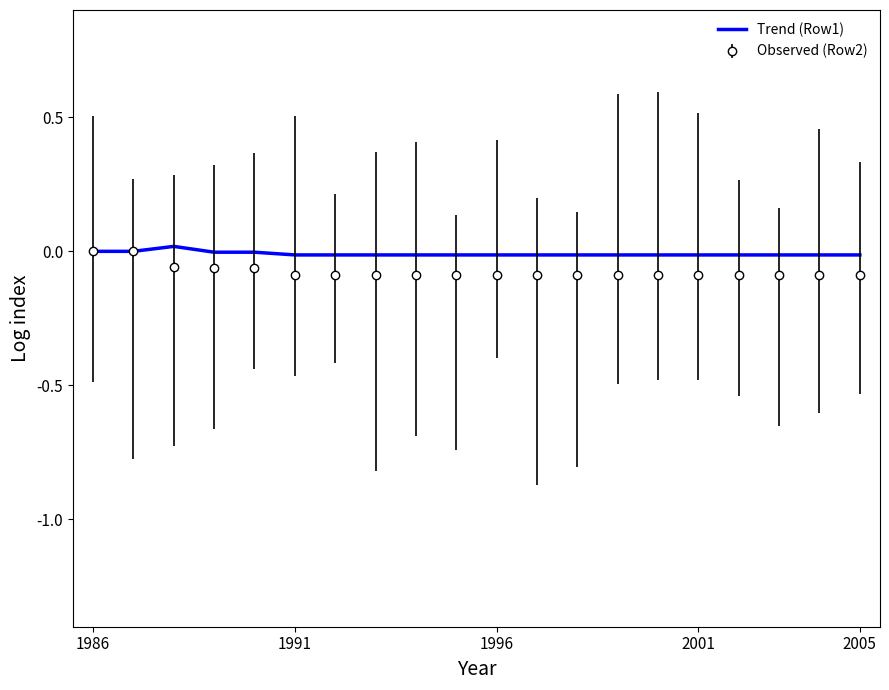

What are all the series names shown in the legend?

Trend (Row1), Observed (Row2)